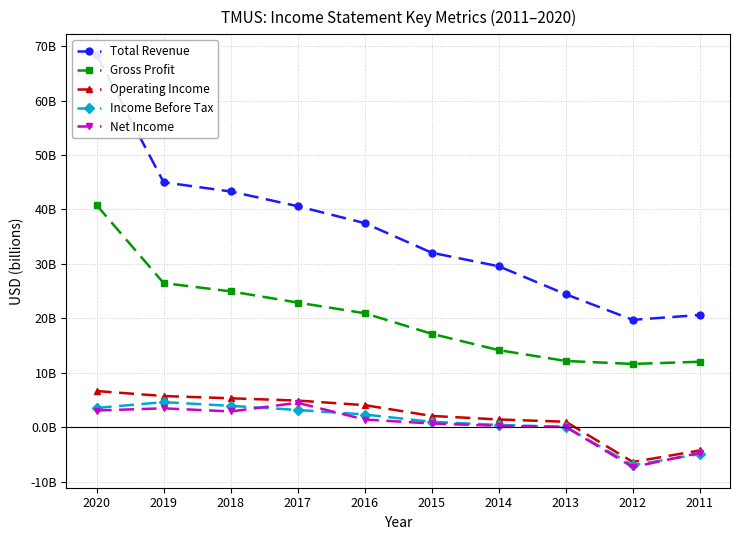

What is the value of the Gross Profit point at the 3rd from the left?

25.0